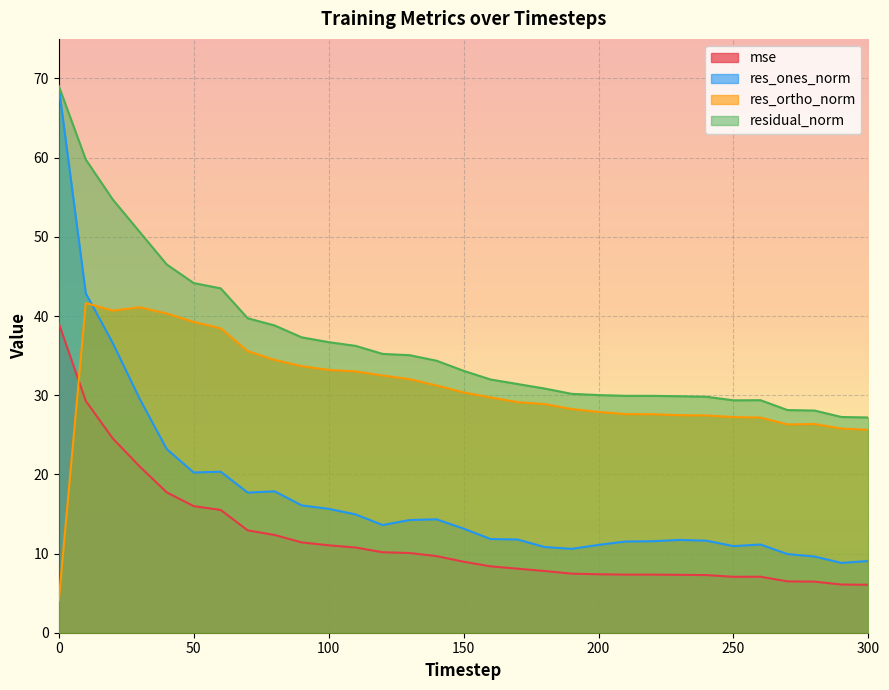

How many categories are shown in the chart?

31